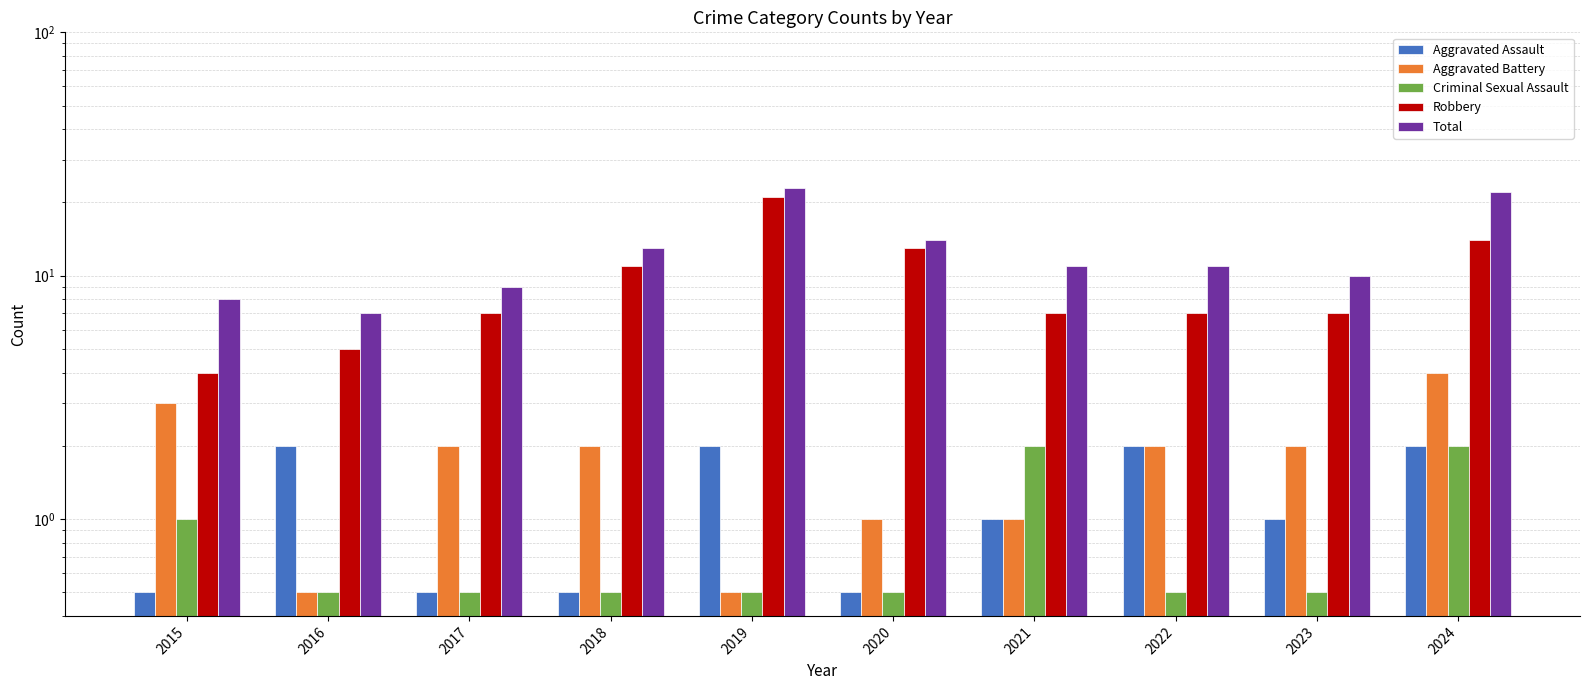

True or false: Criminal Sexual Assault has a value of 0.5 at 2018.

True